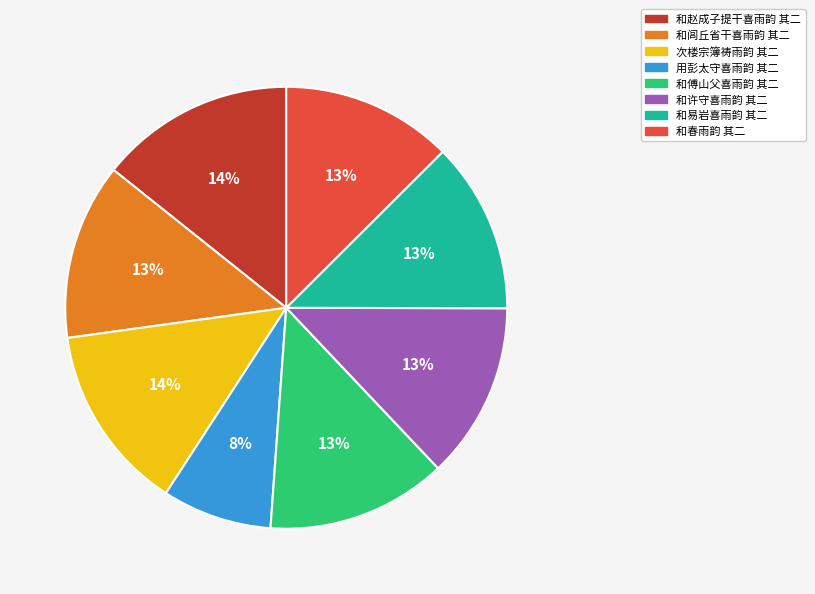

How many slices are in this pie chart?

8